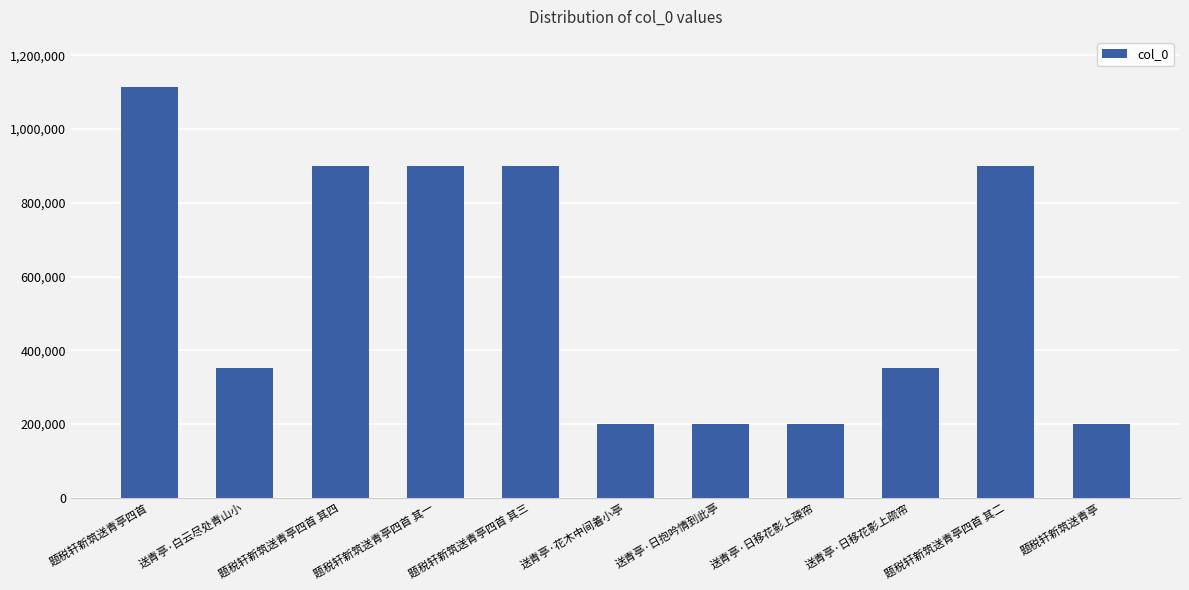

The chart shows a value of 503099 at 题税轩新筑送青亭四首 其三. True or false?

False